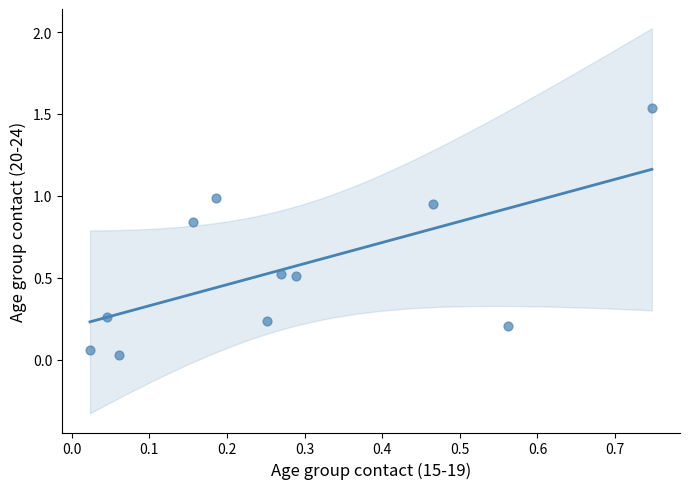

What is the average Y value?

0.6